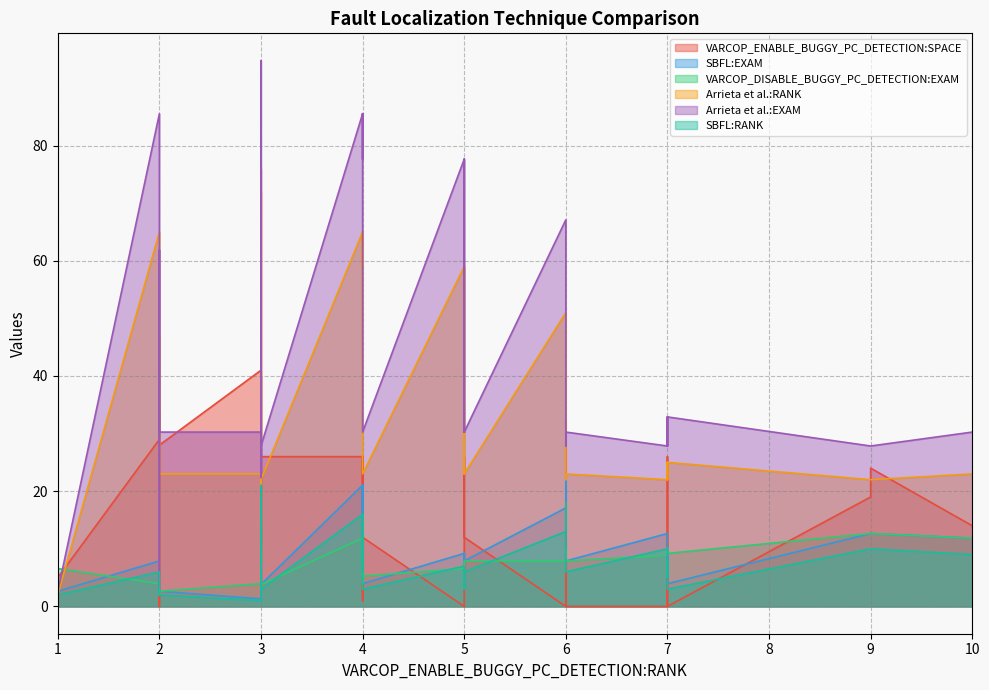

At how many categories does at least one series exceed 25?

35